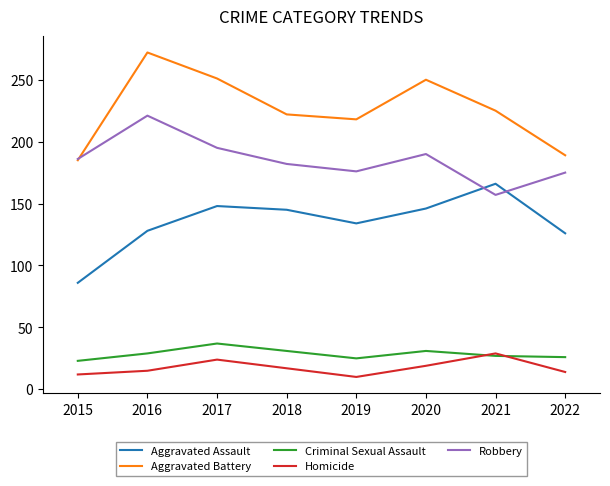

True or false: Homicide and Aggravated Battery cross at least once.

False